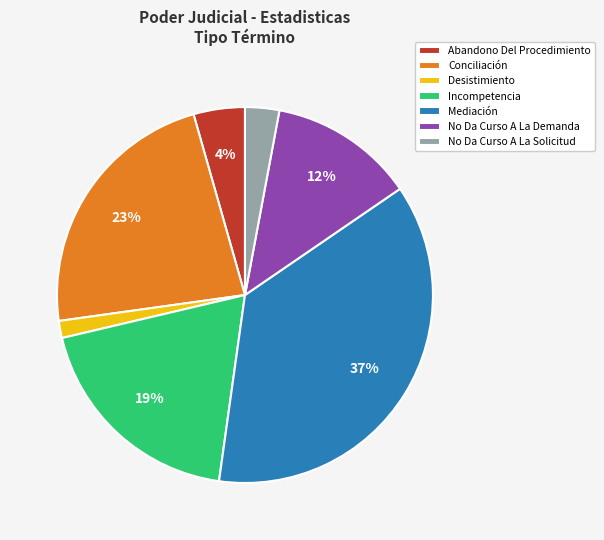

The No Da Curso A La Solicitud slice represents 10% of the pie. True or false?

False